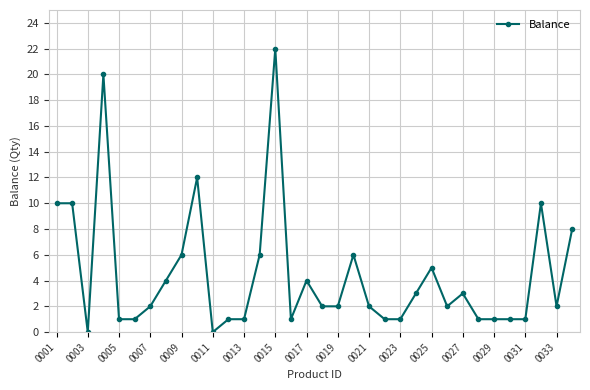

What is the value of the 24th point from the left?

3